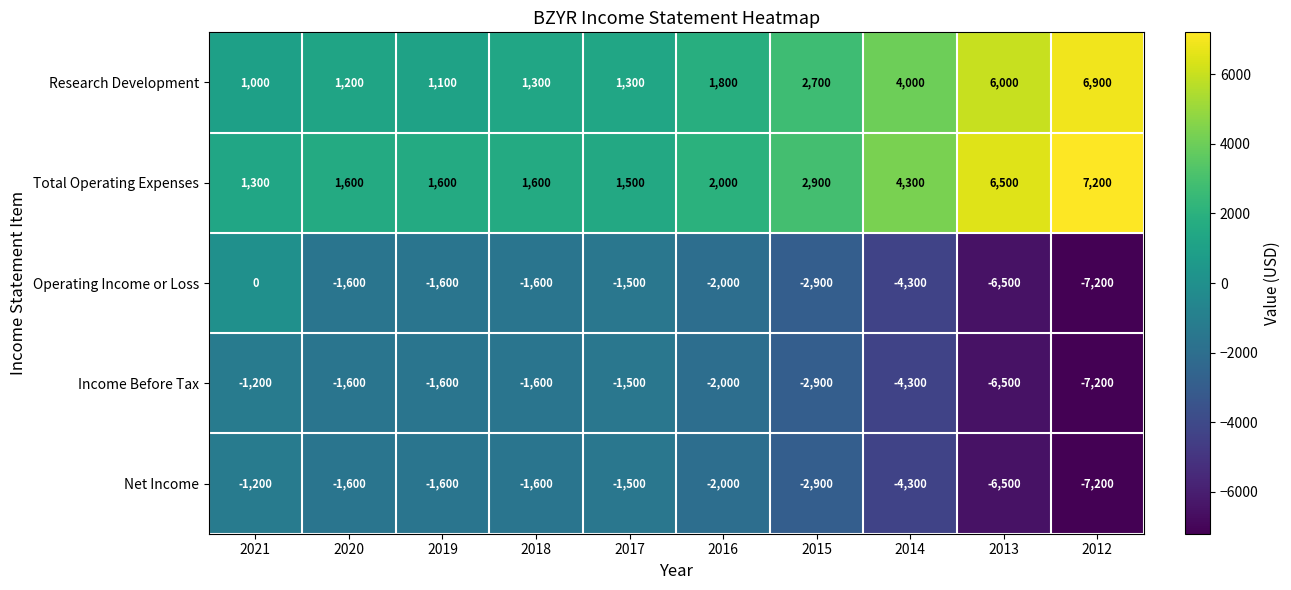

Which series has the largest total across all categories?

Total Operating Expenses